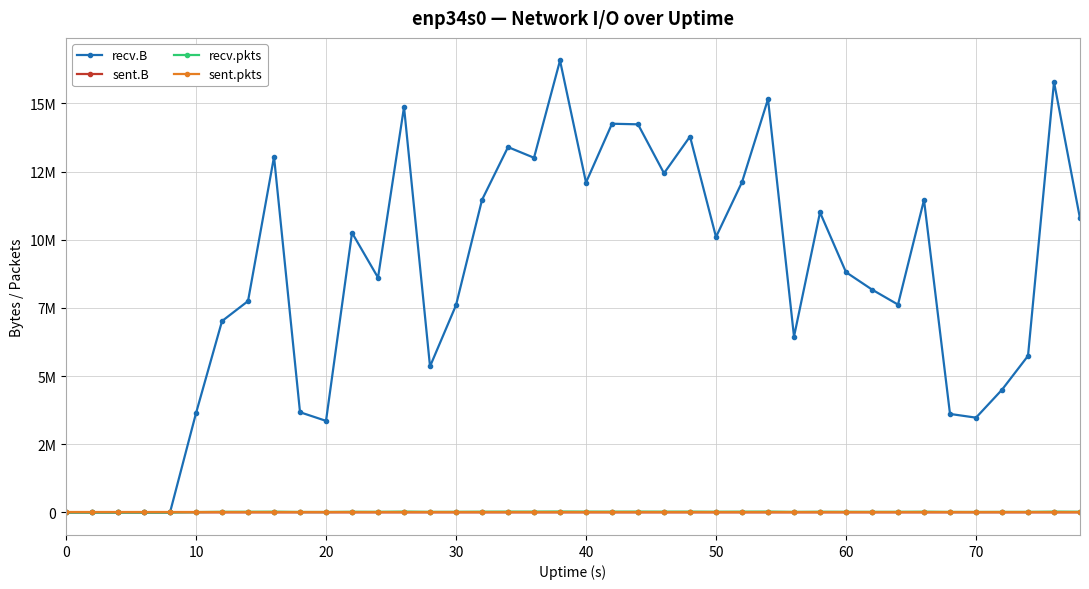

Does the chart display data point markers on the line(s)?

Yes